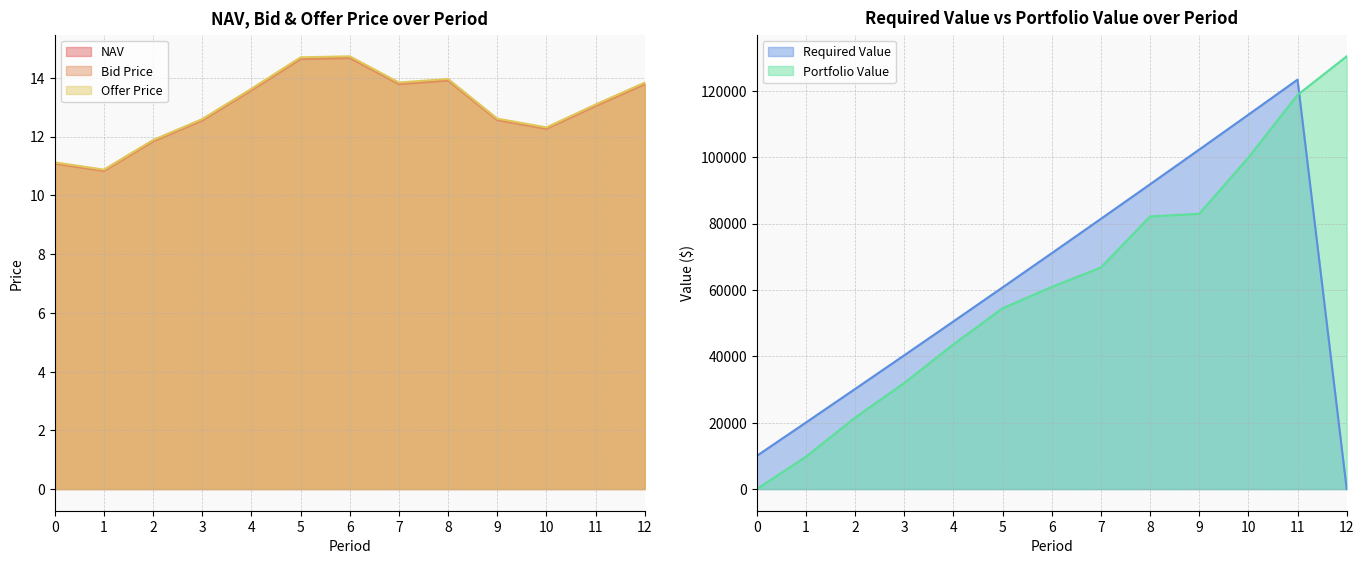

Is the value of Offer Price at 6 greater than the value of NAV at 10?

Yes